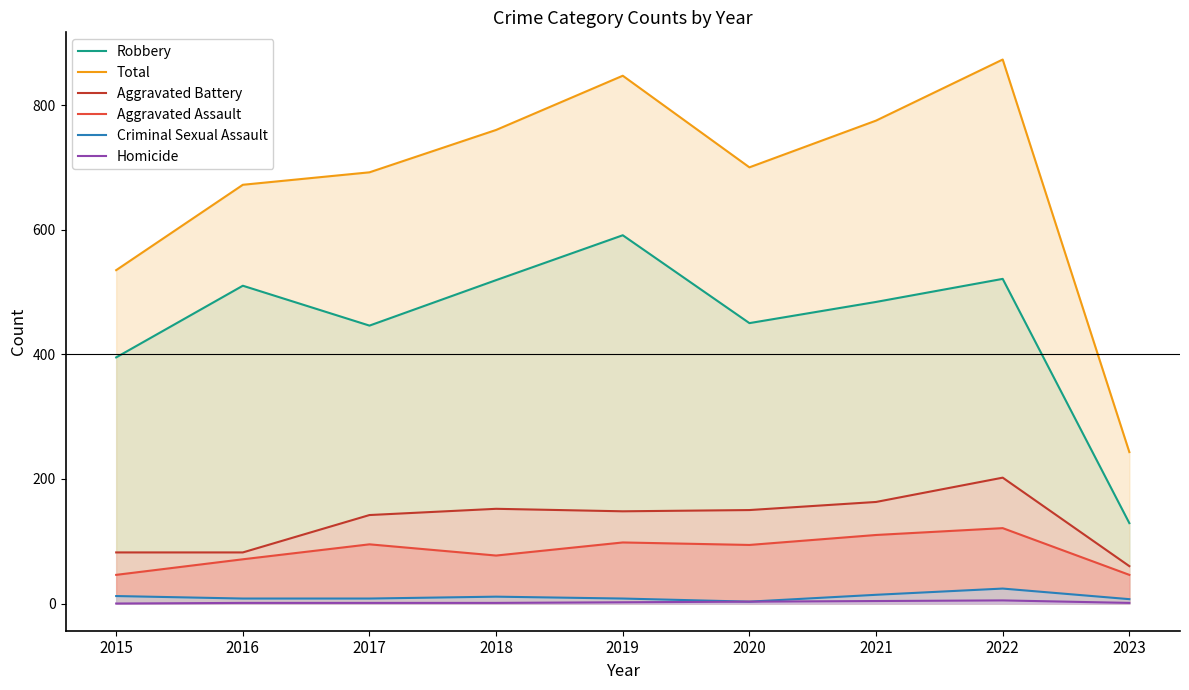

True or false: Criminal Sexual Assault has a value of 7 at 2023.

True